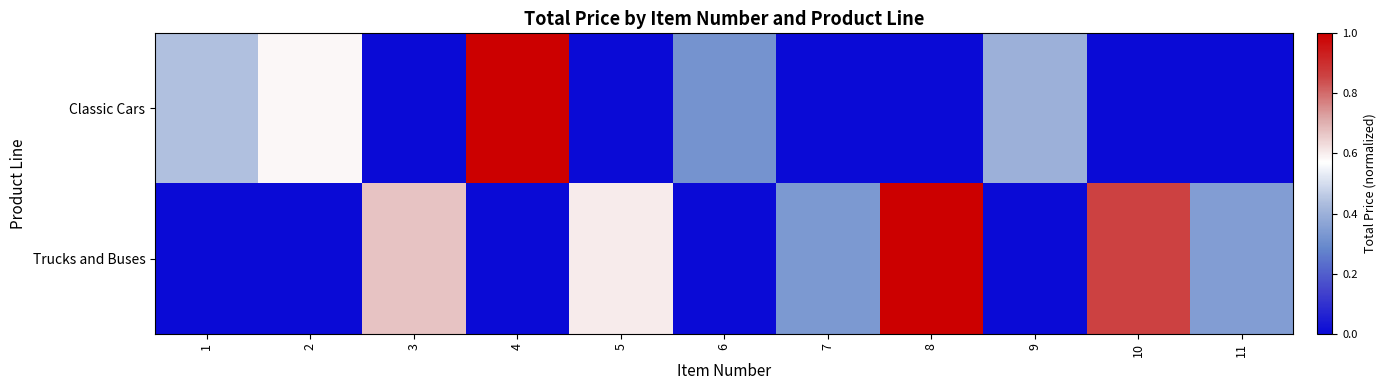

Which series has the widest spread of values?

Classic Cars